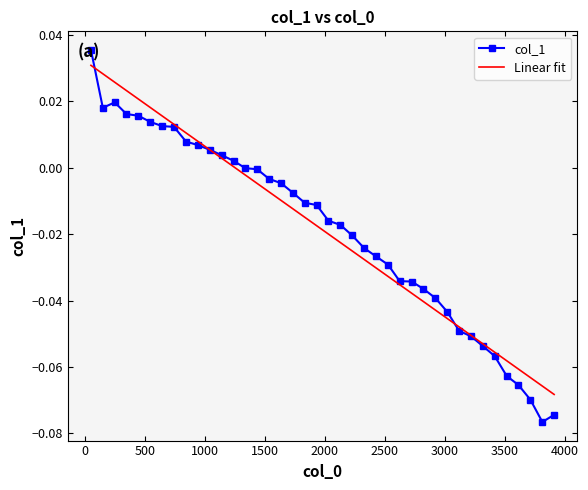

Which series has the largest range (max minus min)?

col_1